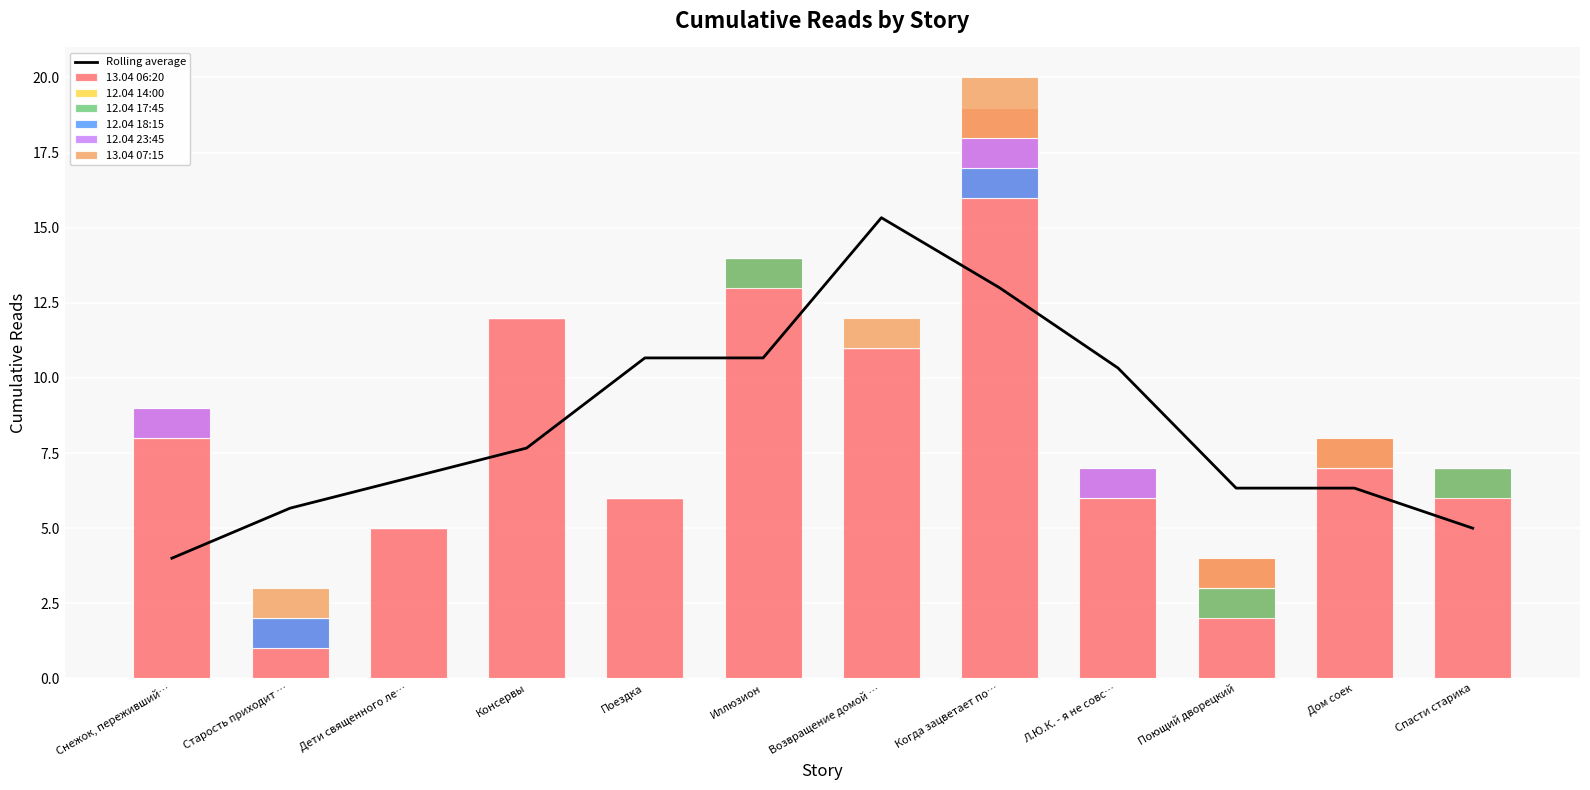

Which category has the highest value across all series?

Когда зацветает полынь